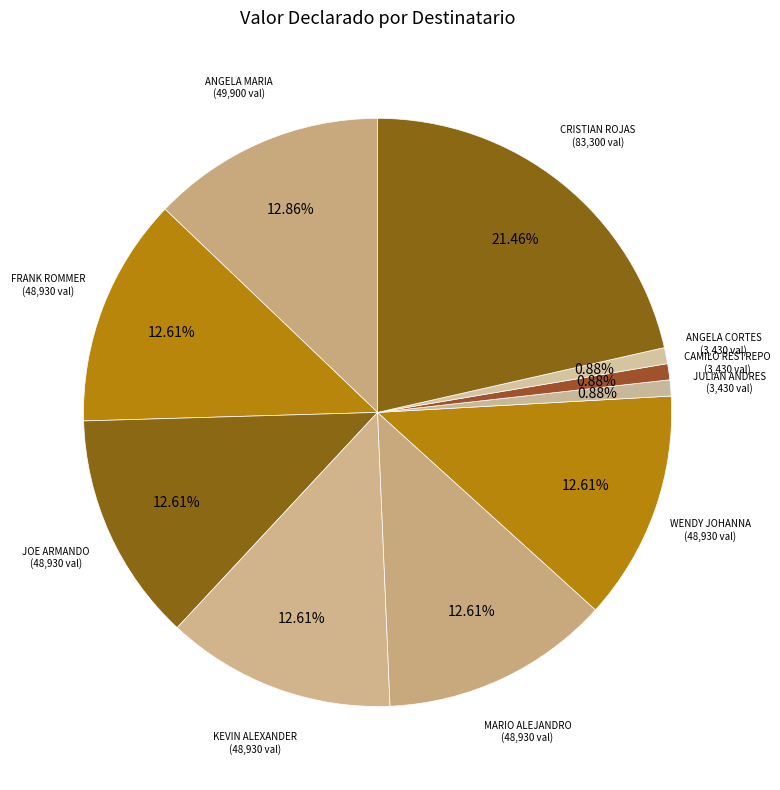

Which slice is the largest?

CRISTIAN ROJAS GUZMAN